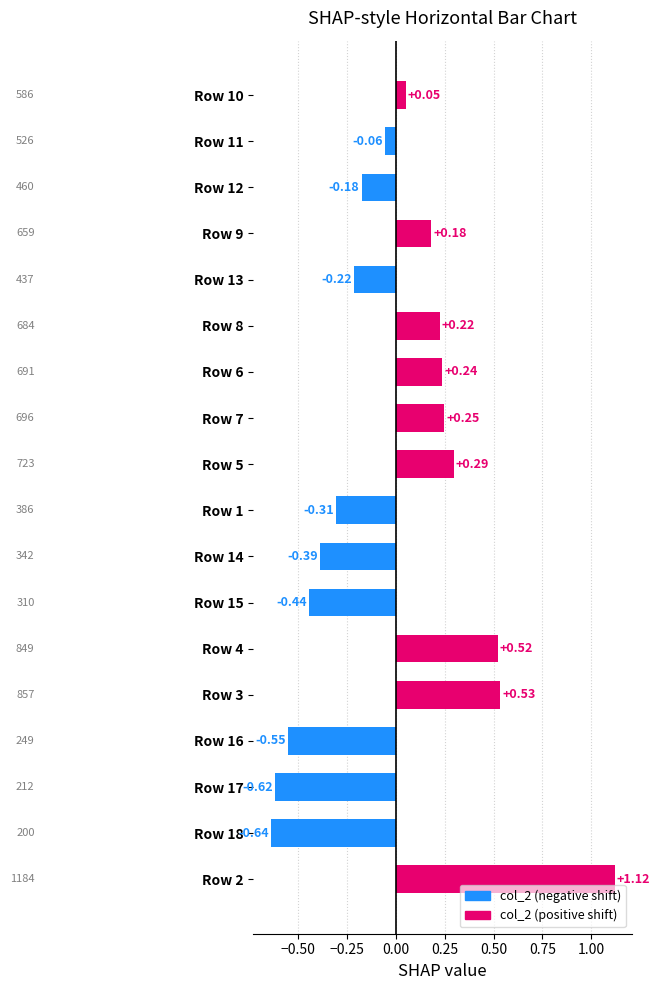

Which has a higher value, Row 11 or Row 13?

Row 11